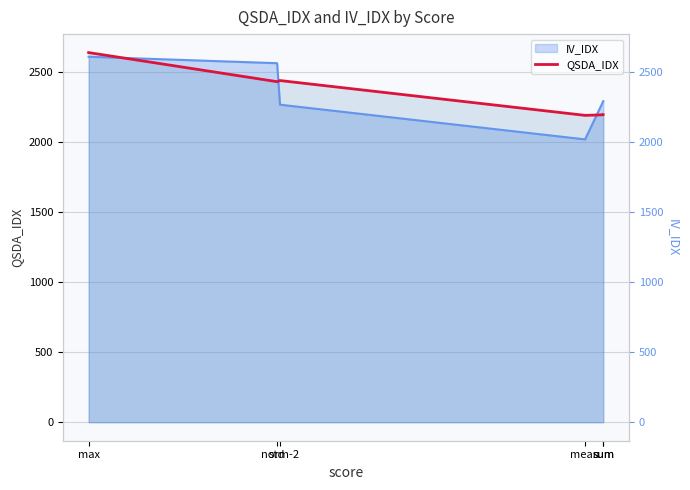

The value at sum is 3950.2. True or false?

False